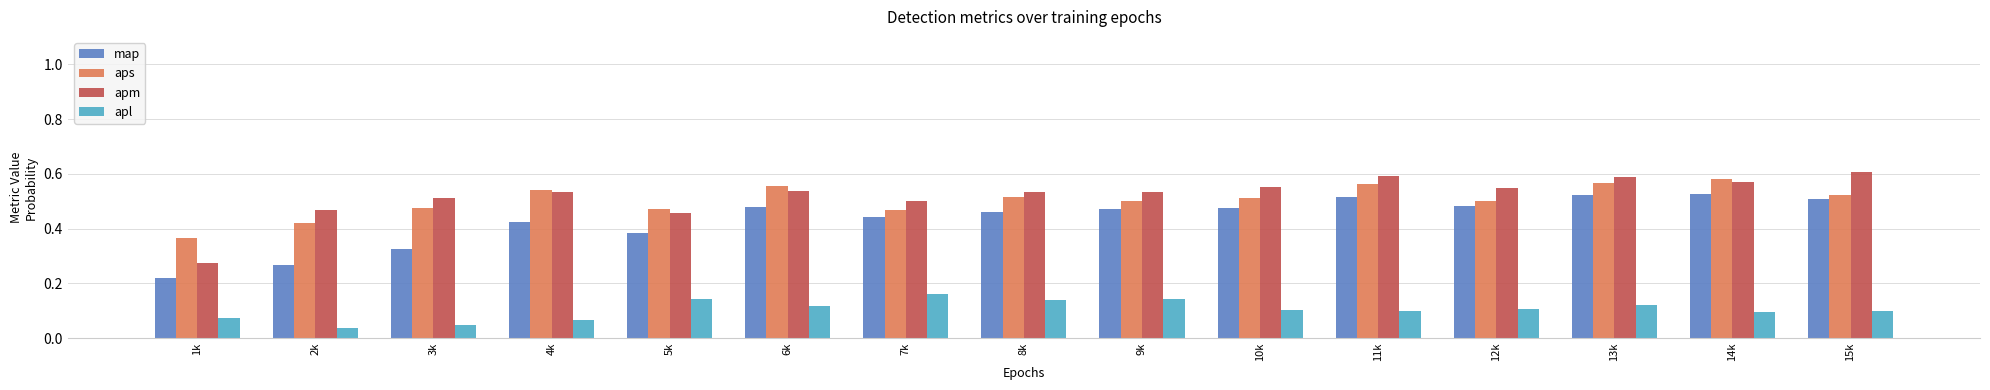

Which series has the largest total across all categories?

apm